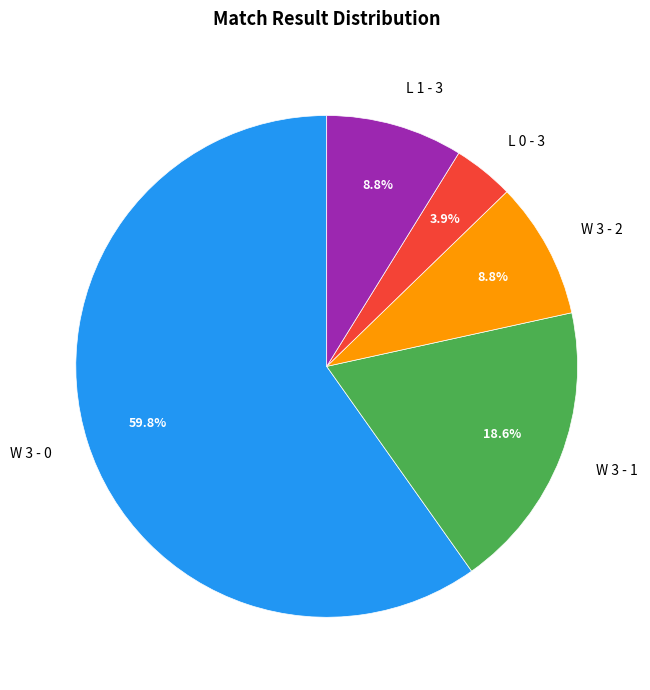

Between L 0 - 3 and W 3 - 0, which is larger?

W 3 - 0